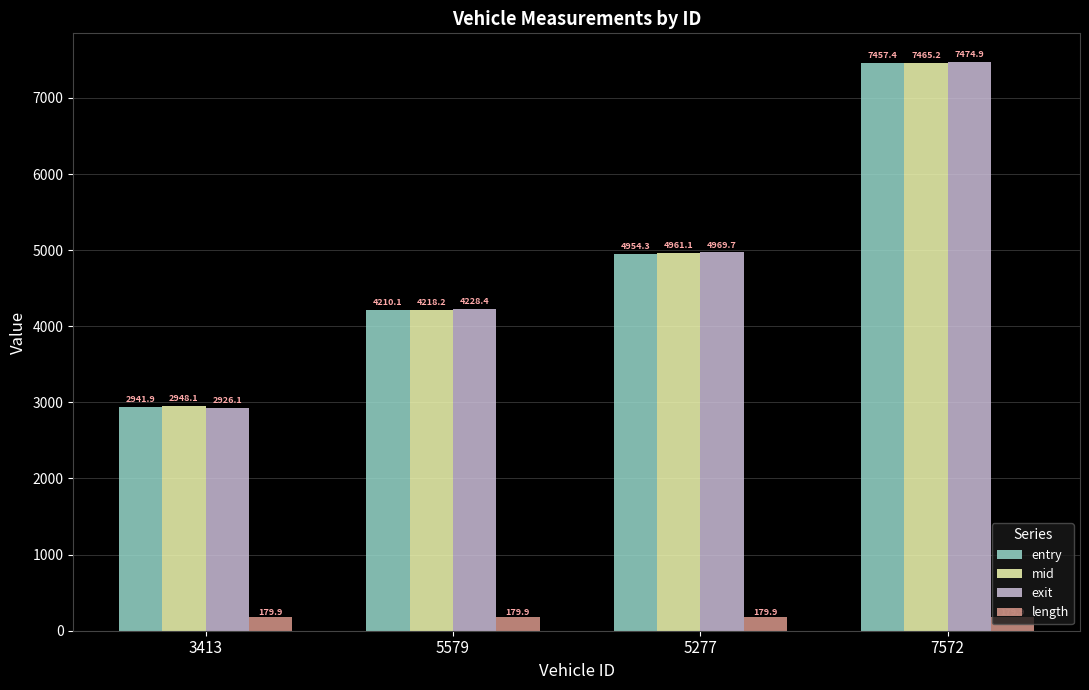

What is the difference between the maximum and minimum values in the exit series?

4548.8